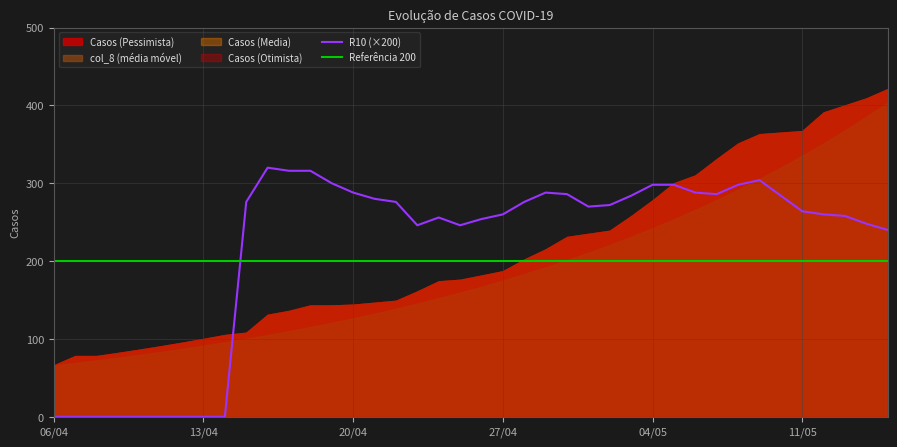

Where does the R10 series first go above 1?

9